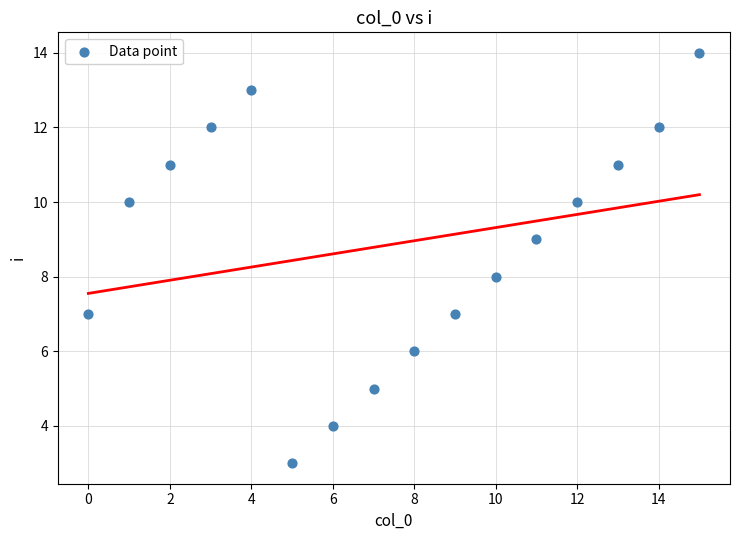

What is the range of Y values (max minus min)?

11